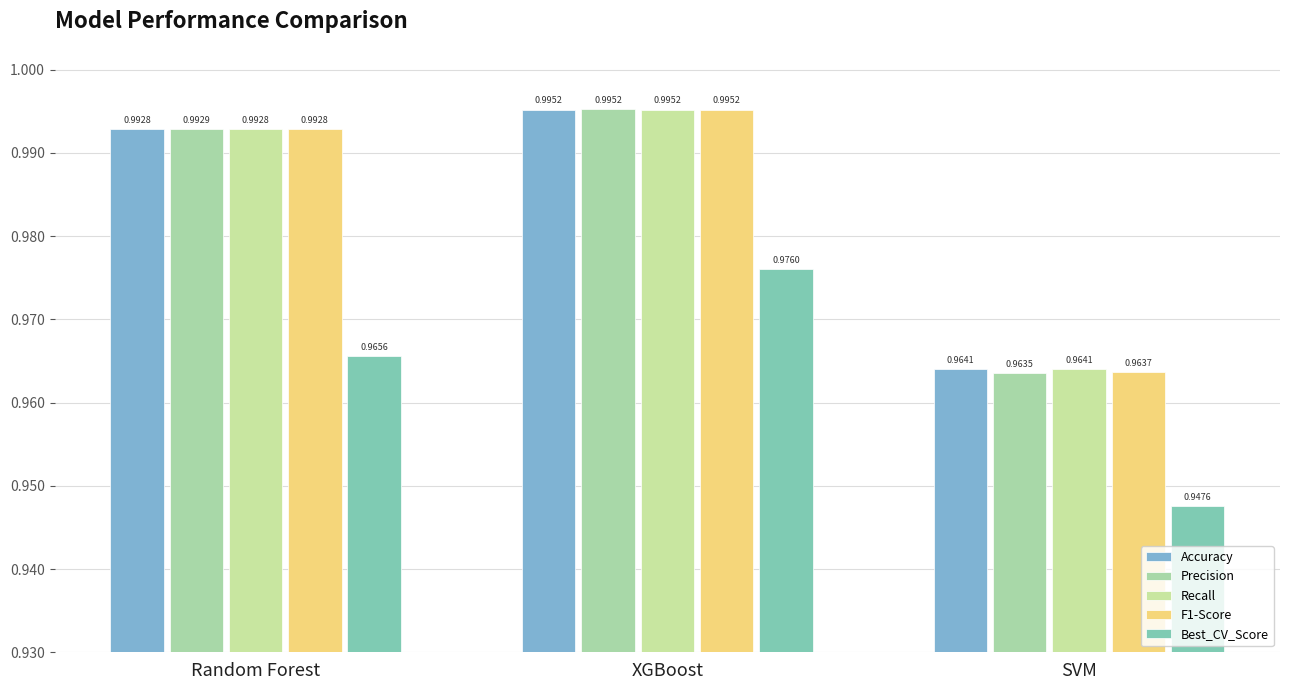

What is the total value across all series at SVM?

4.8